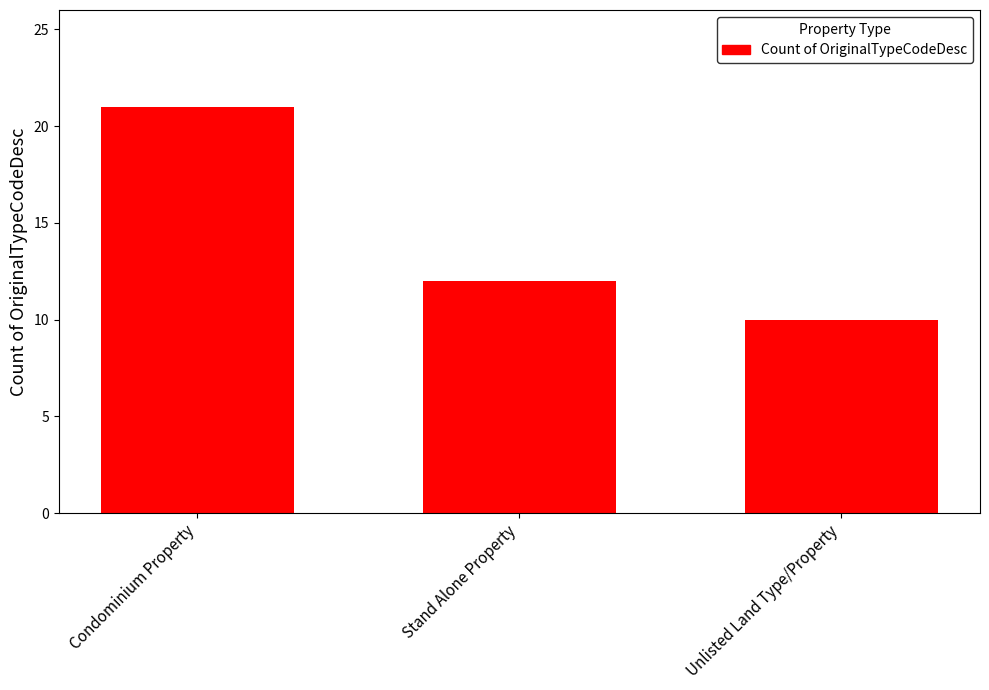

What is the label of the 3rd bar from the right?

Condominium Property